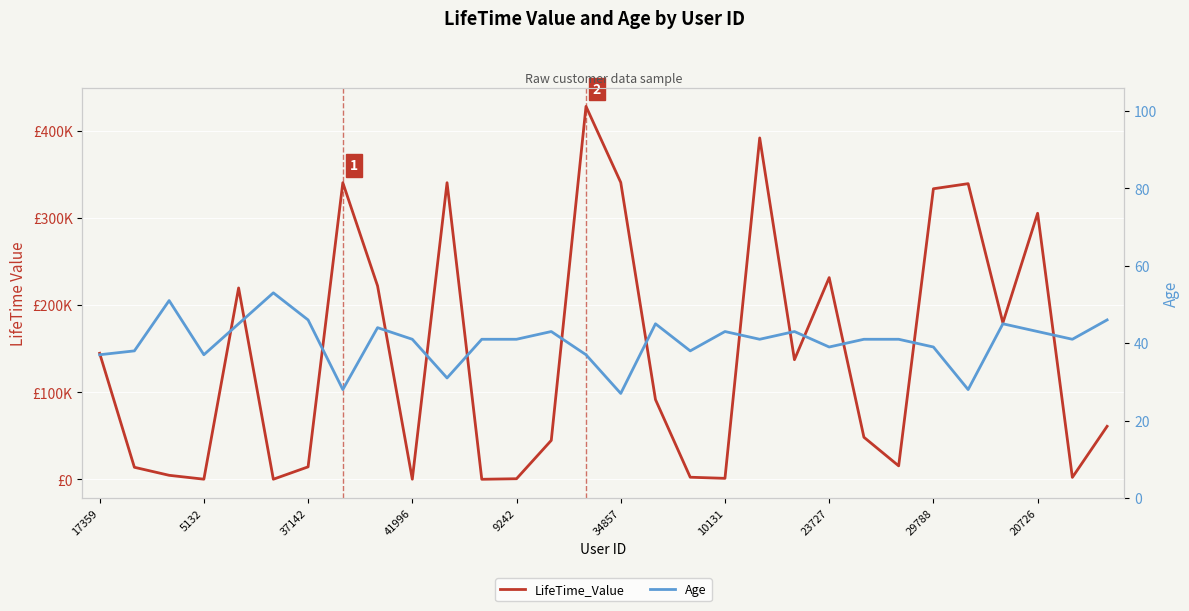

How many lines are shown in the chart?

2